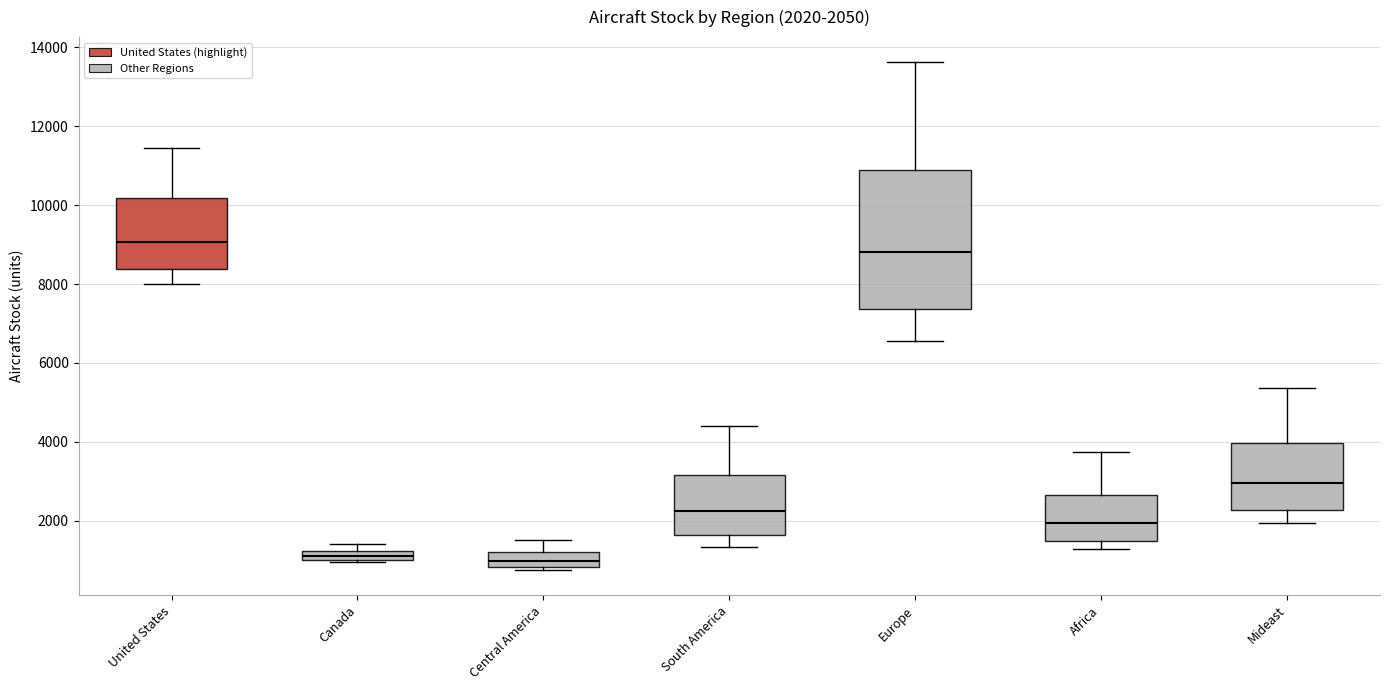

Comparing the boxes themselves (not the whiskers), which one is the tallest?

Europe